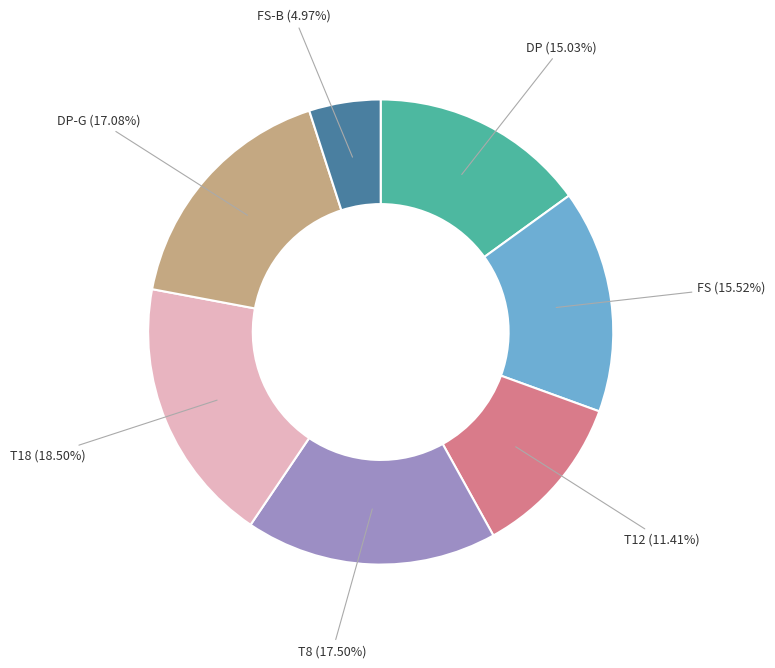

How many slices are in this pie chart?

7